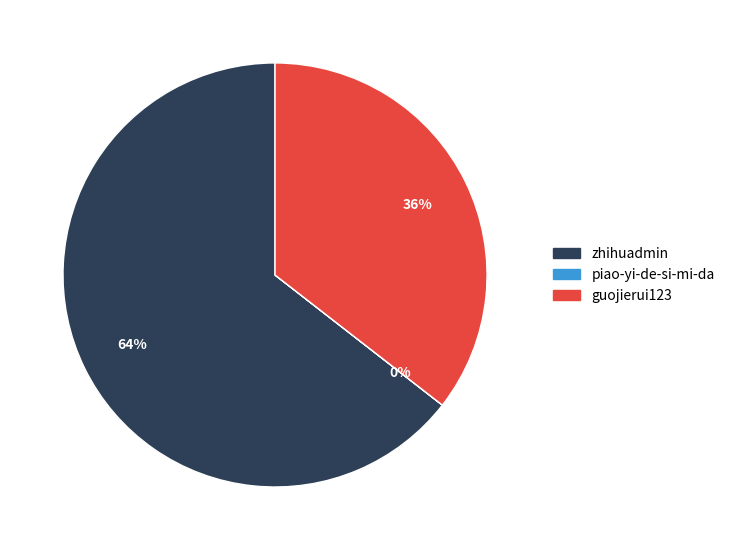

What is the ratio of the value at guojierui123 to the value at zhihuadmin?

0.6